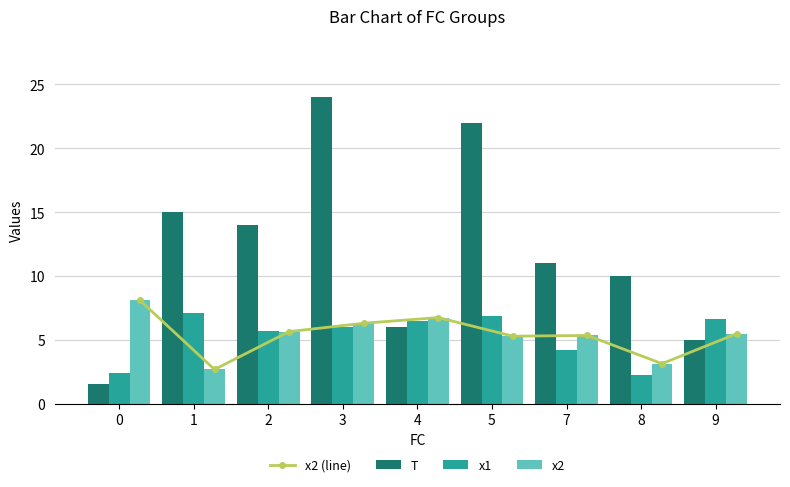

At which label does x1 reach its peak?

1